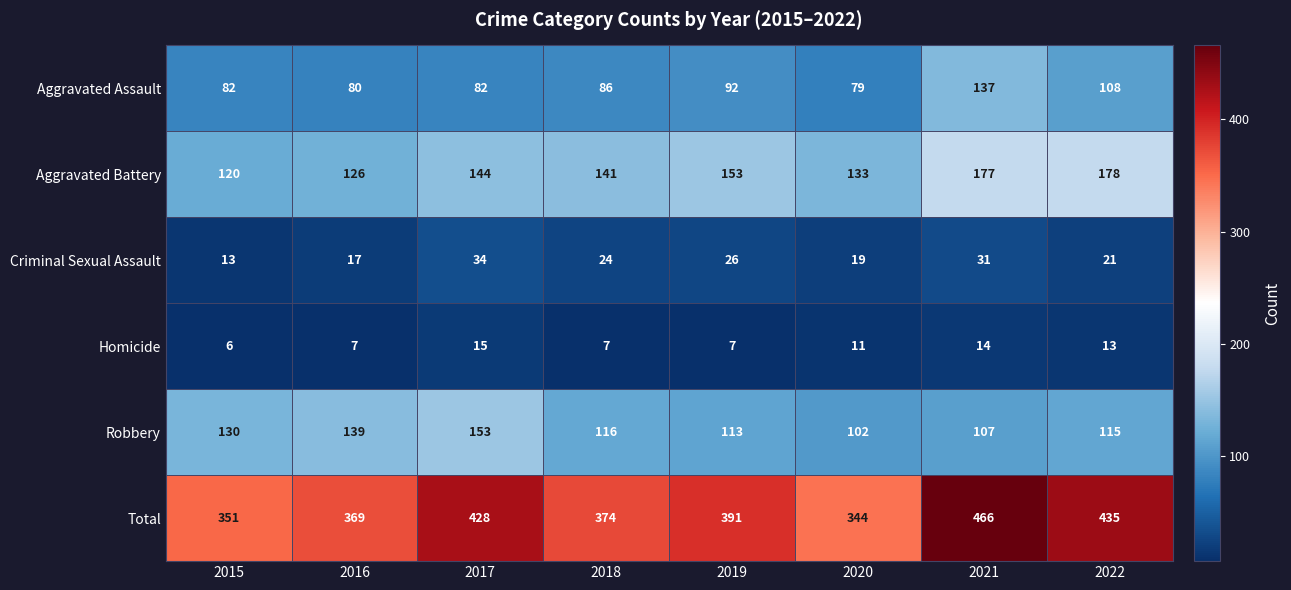

Which category has the highest value across all series?

2021